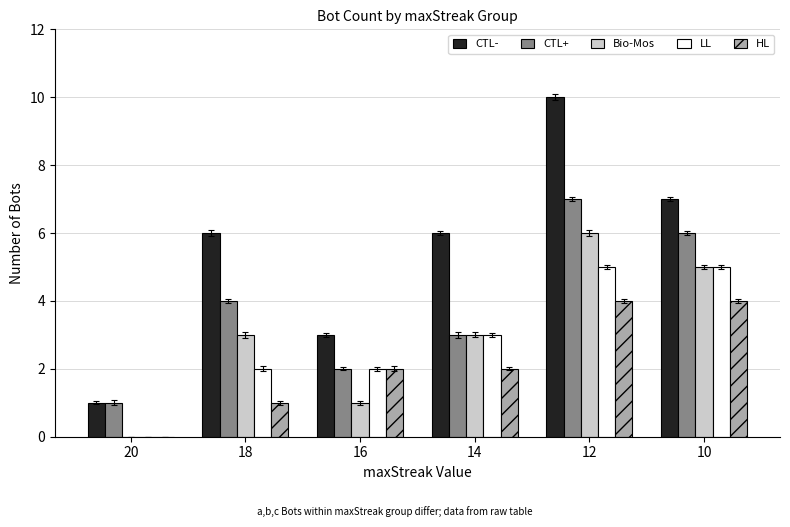

What is the maximum value for LL?

5